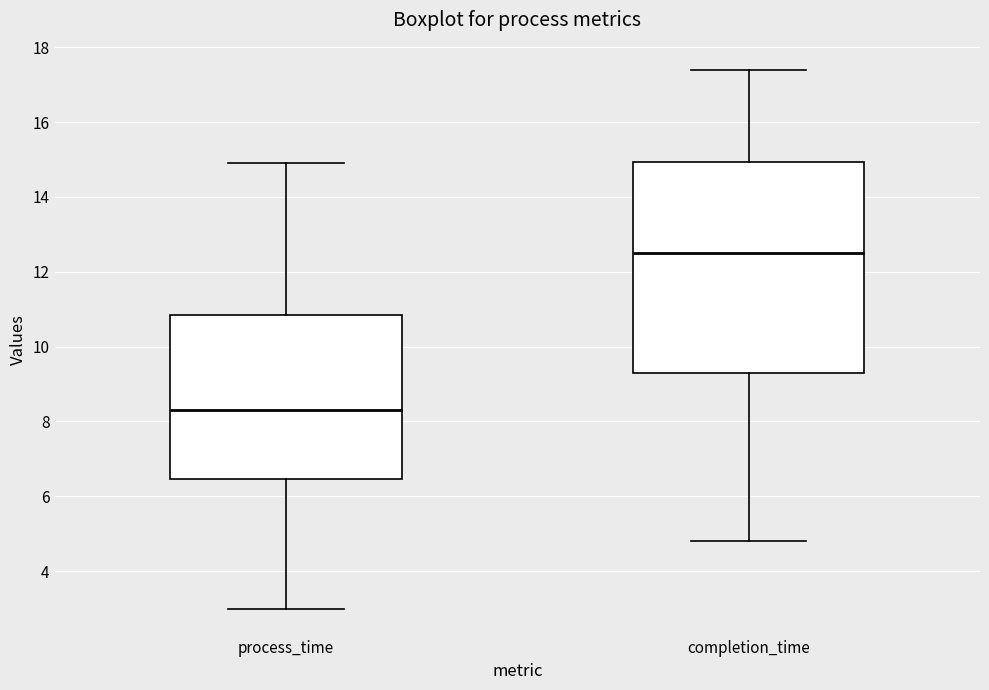

Where does the upper whisker of the box for completion_time end on the y-axis? The values are not printed on the chart, so give them approximately, as read against the axis.

17.4